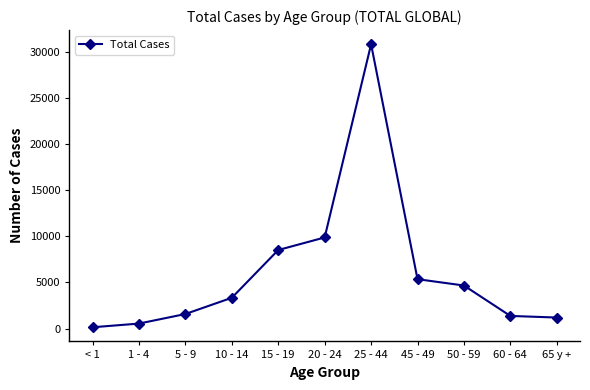

Is it true that the value at 15 - 19 is 5363?

False